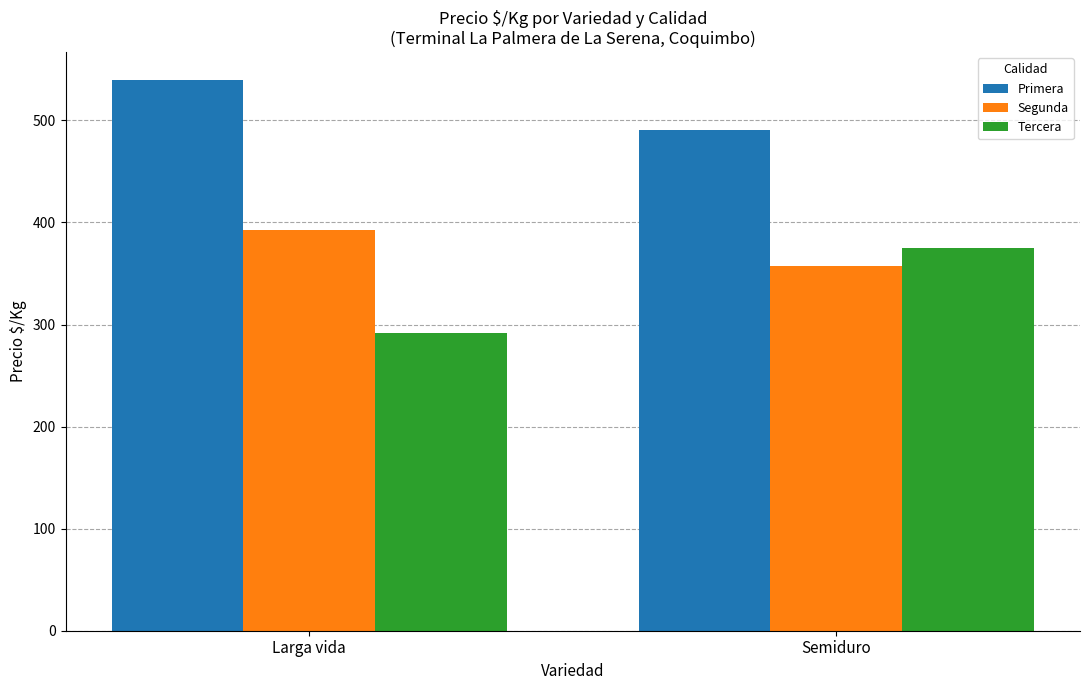

What are all the series names shown in the legend?

Primera, Segunda, Tercera